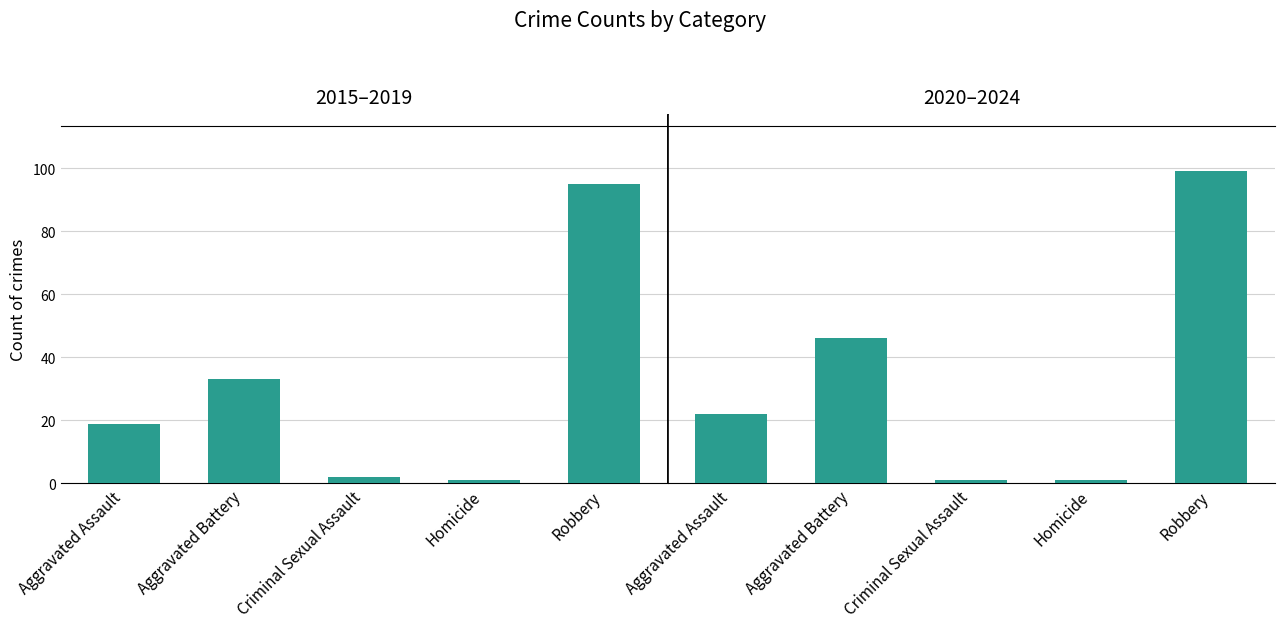

What is the approximate value of 2015–2019 at Aggravated Assault, to the nearest 10?

20